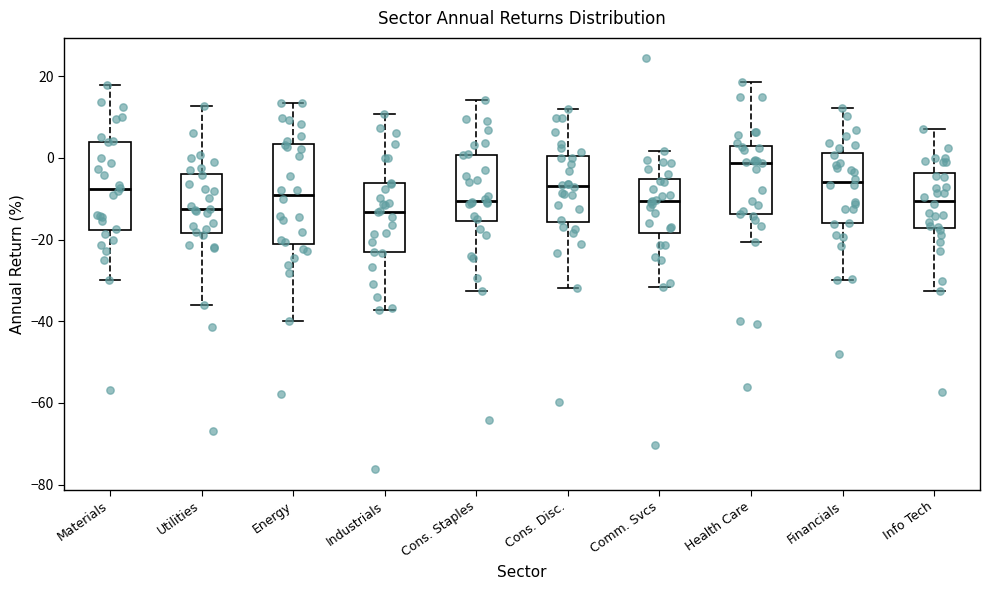

Reading left to right, read every box against the y-axis: the position of its median line, the range the box covers, and the ends of its whiskers. The values are not printed on the chart, so give them approximately, as read against the axis.

Materials: median -8, box -18 to 4, whiskers -30 to 18
Utilities: median -12, box -18 to -4, whiskers -36 to 12
Energy: median -10, box -22 to 4, whiskers -40 to 14
Industrials: median -14, box -24 to -6, whiskers -38 to 10
Cons. Staples: median -10, box -16 to 0, whiskers -32 to 14
Cons. Disc.: median -6, box -16 to 0, whiskers -32 to 12
Comm. Svcs: median -10, box -18 to -6, whiskers -32 to 2
Health Care: median -2, box -14 to 2, whiskers -20 to 18
Financials: median -6, box -16 to 2, whiskers -30 to 12
Info Tech: median -10, box -18 to -4, whiskers -32 to 8